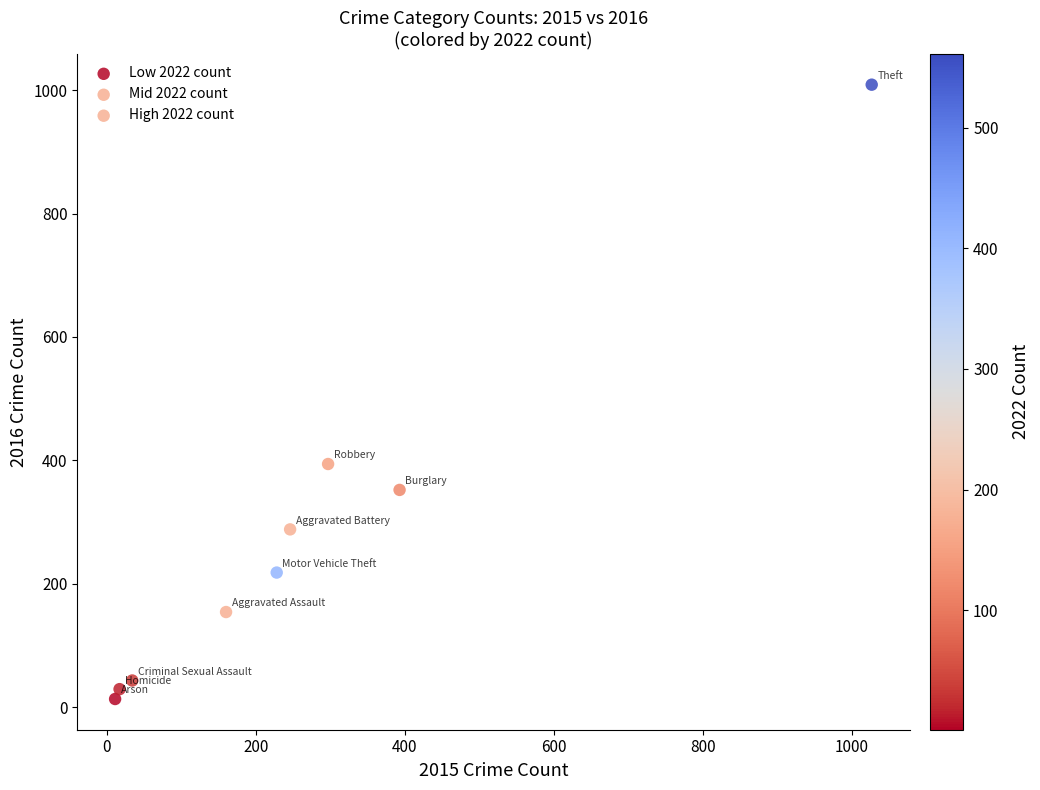

What are all the series names shown in the legend?

Low 2022 count, Mid 2022 count, High 2022 count